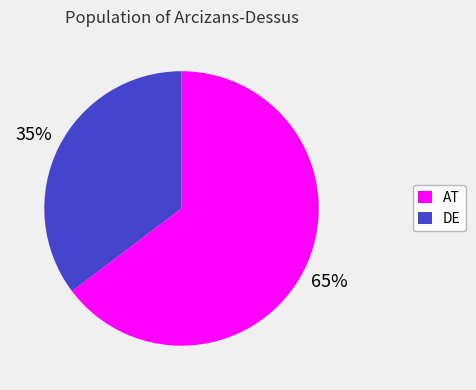

Combined, do AT and DE account for over 50%?

Yes